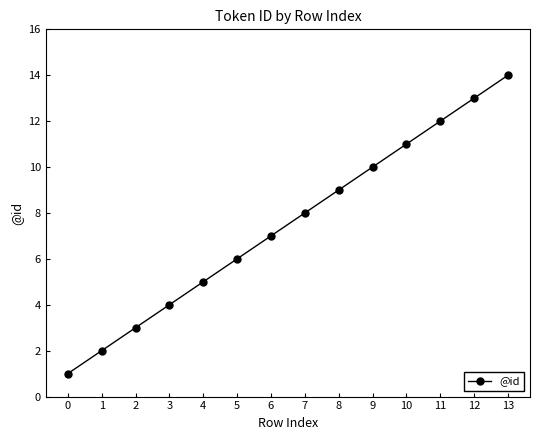

Reading left to right, transcribe all the data shown in this chart.

0=1	1=2	2=3	3=4	4=5	5=6	6=7	7=8	8=9	9=10	10=11	11=12	12=13	13=14